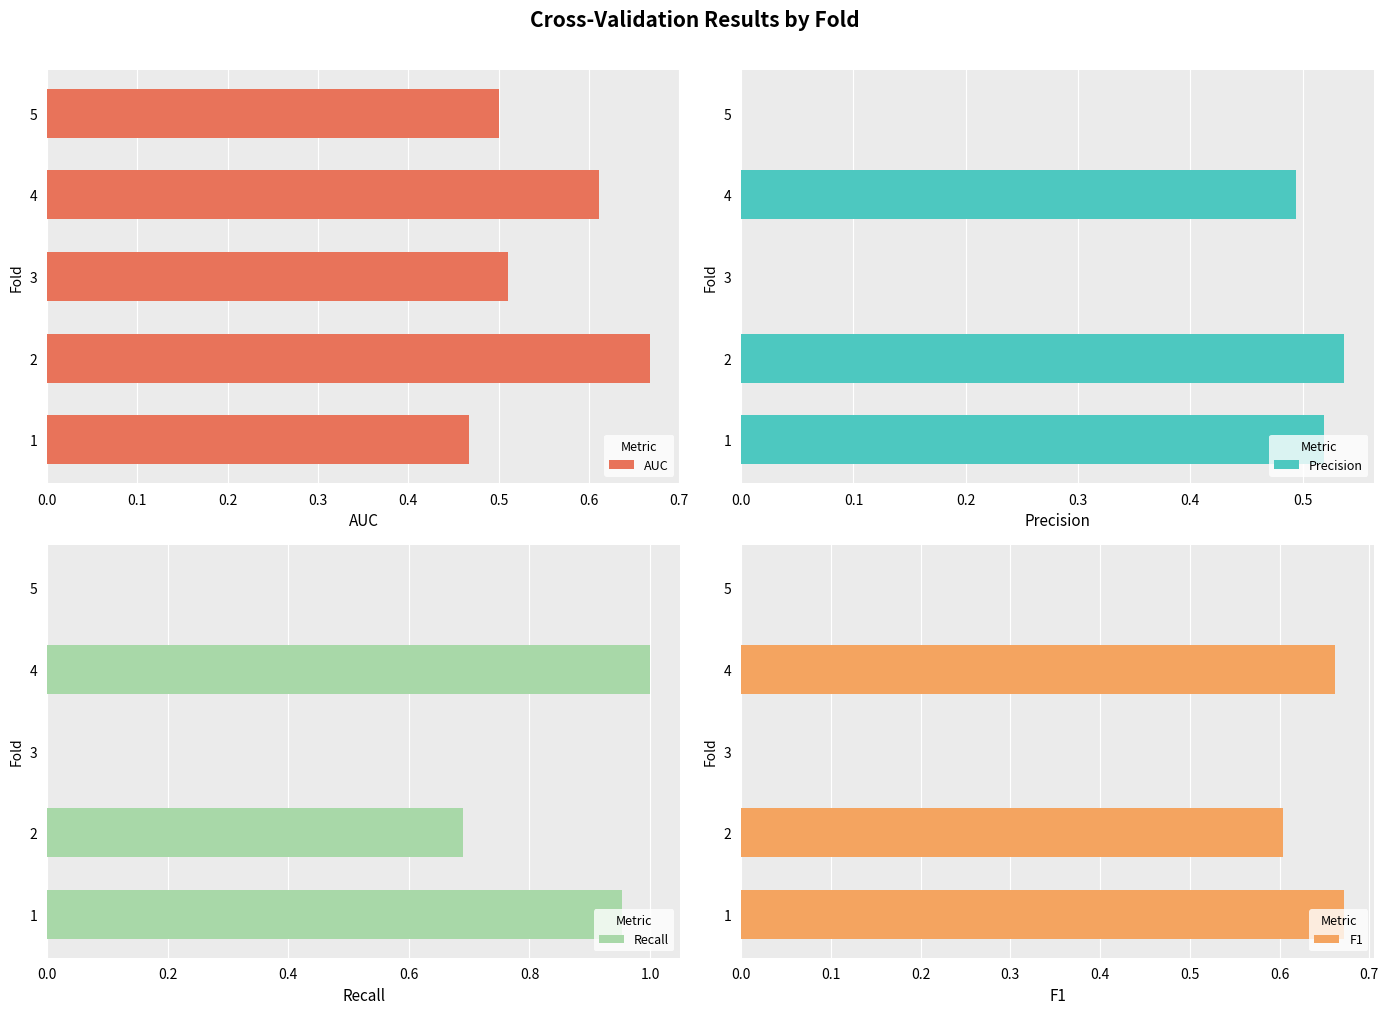

At how many categories does at least one series exceed 0?

5